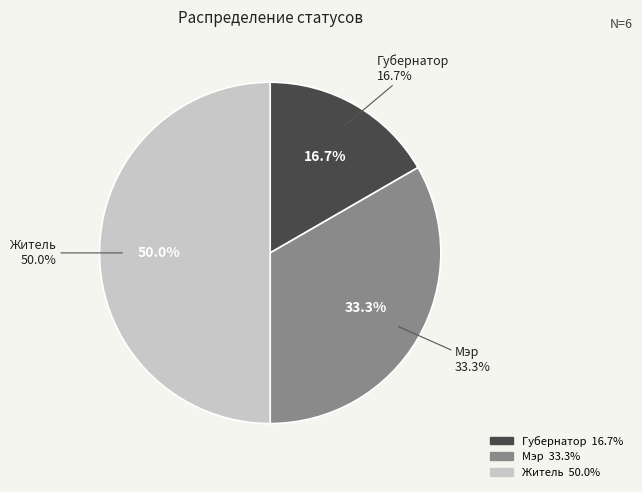

To the nearest percent, what is the difference between the Мэр and Житель slice percentages?

17%